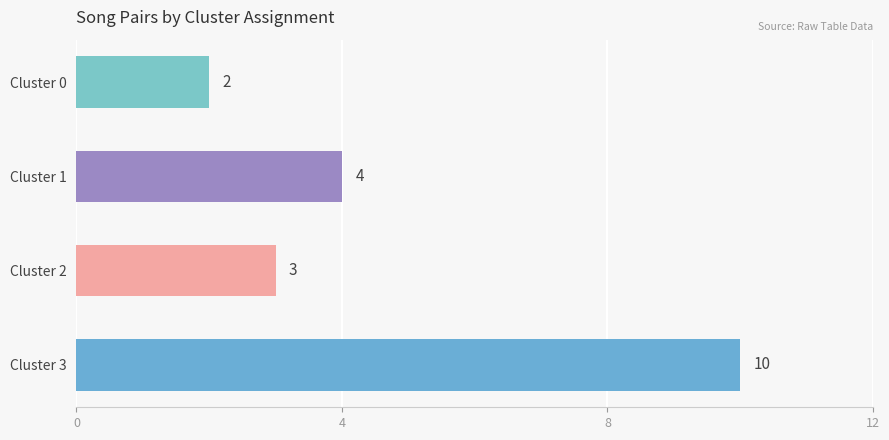

What is the difference between the maximum and minimum values?

8